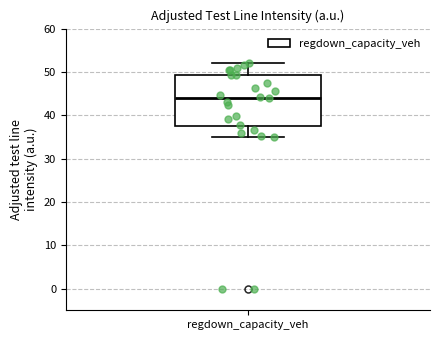

Transcribe this box plot: give where the median line is, the range the box spans, and where the two whiskers end, as read against the y-axis. The values are not printed on the chart, so give them approximately, as read against the axis.

median 44, box 37 to 49, whiskers 35 to 52